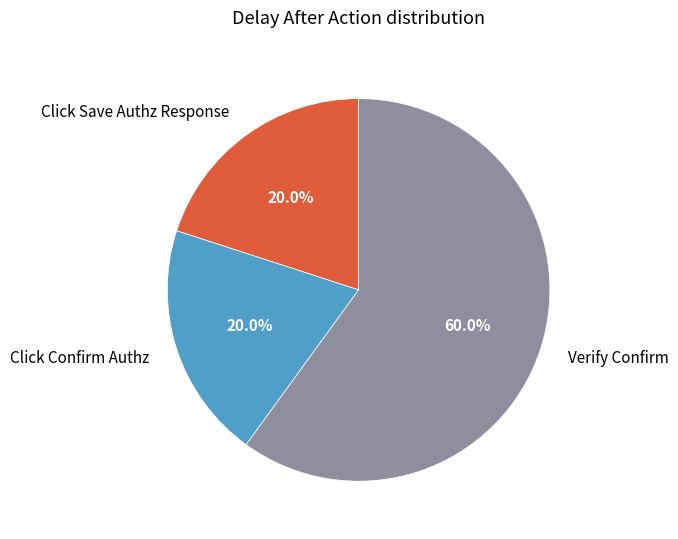

To the nearest percent, what portion does Click Confirm Authz represent?

20%